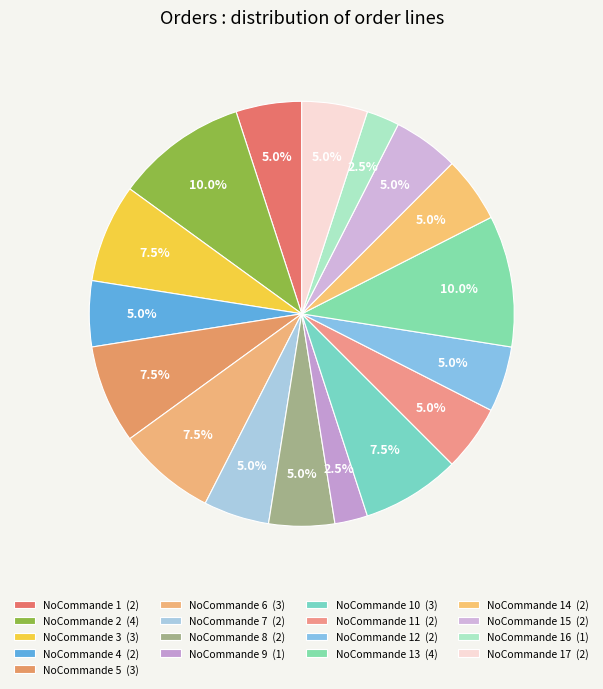

How many slices are in this pie chart?

17